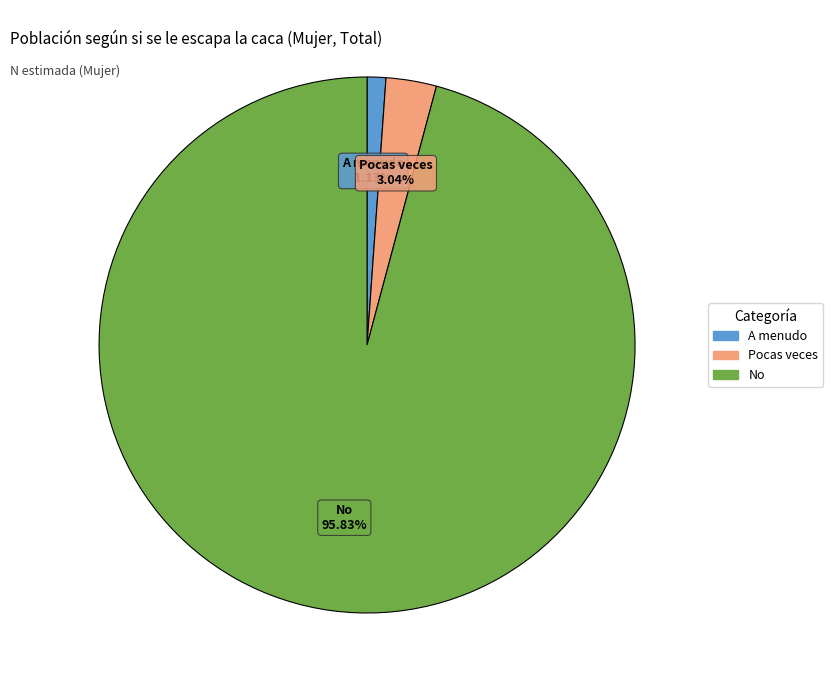

What portion of the pie excludes No?

4.2%